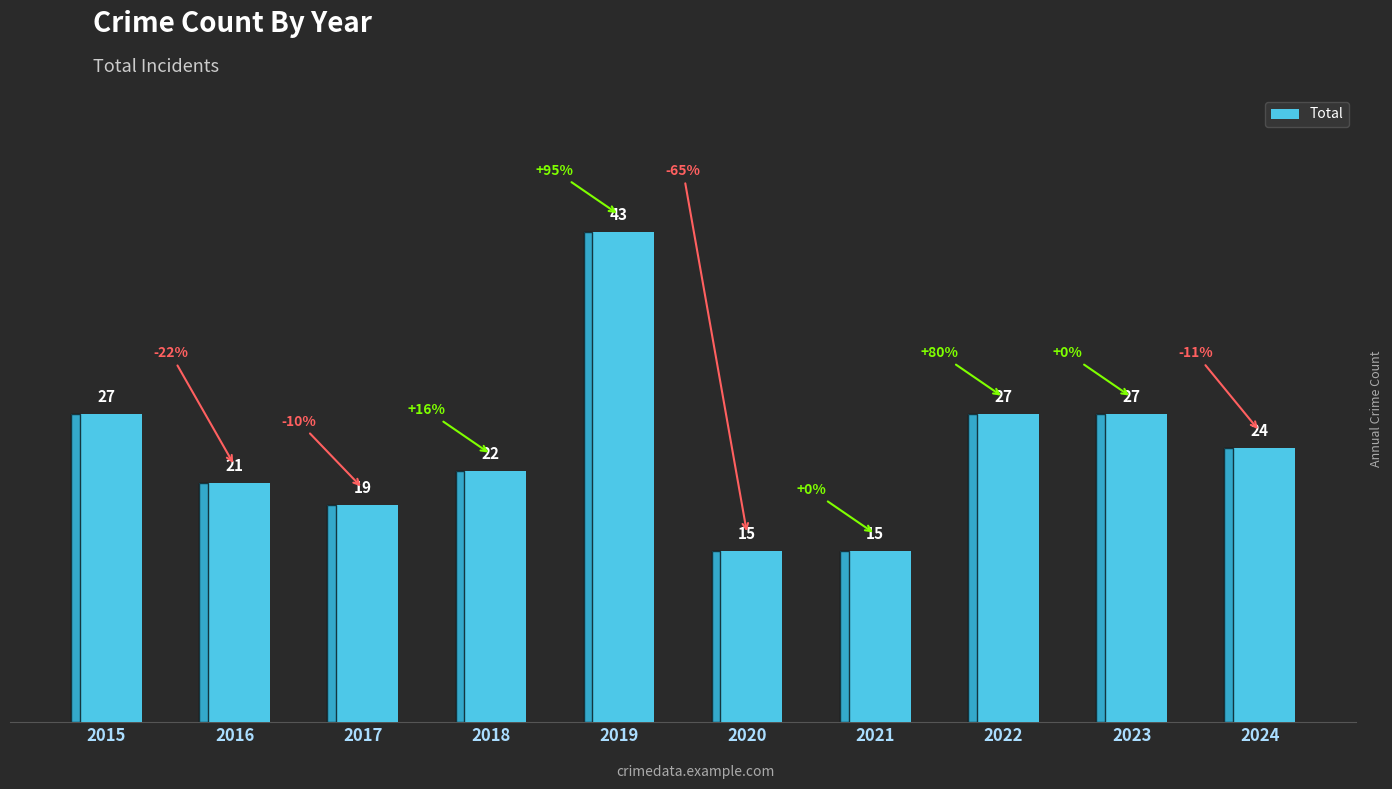

What is the value of the 8th bar from the left?

27